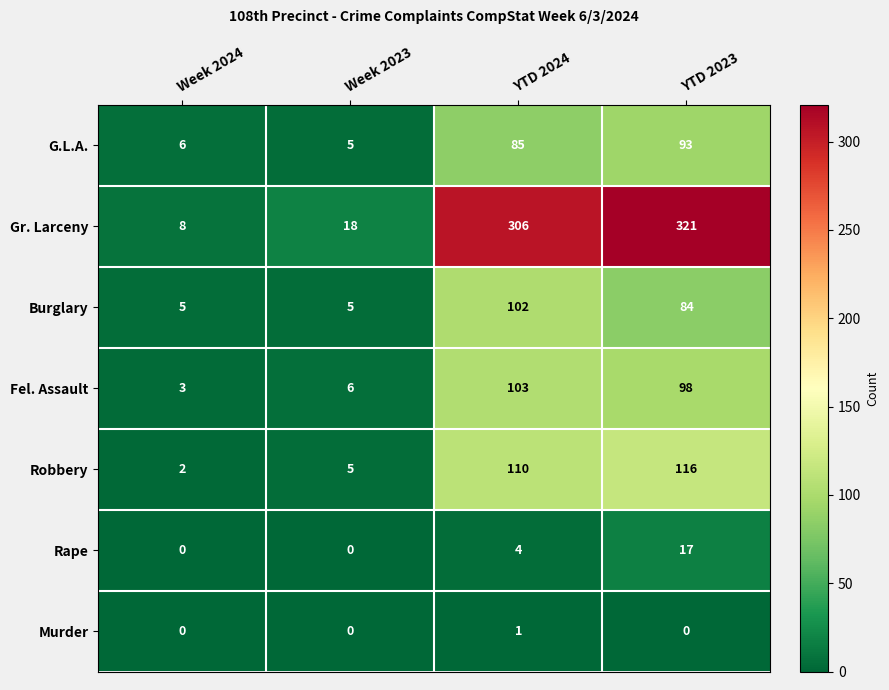

At which category is the sum across all series the highest?

YTD 2023